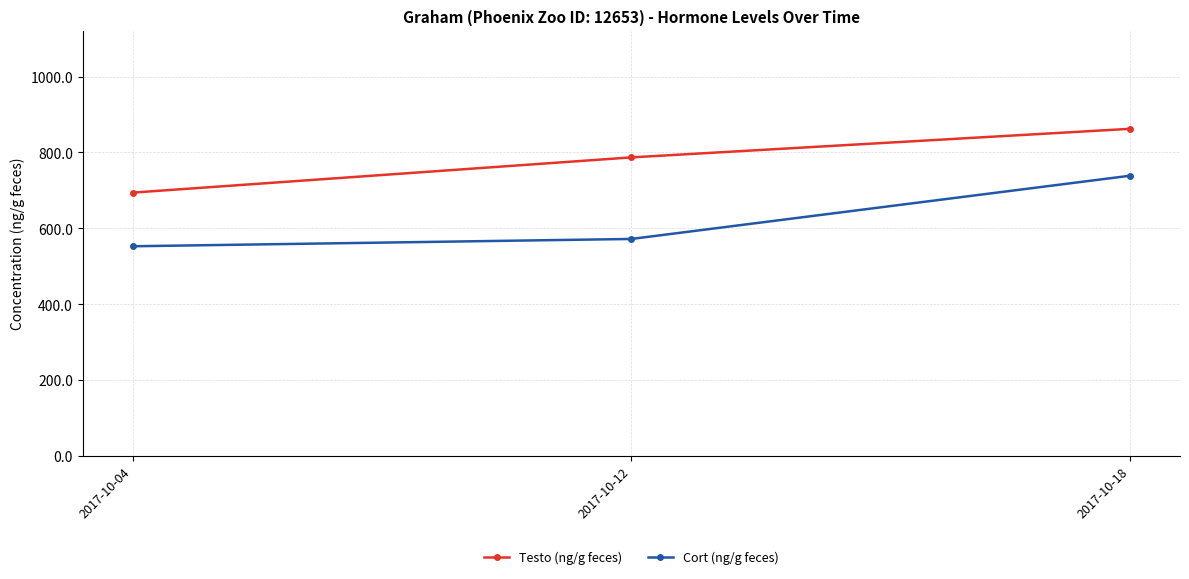

True or false: Testo (ng/g feces) has a value of 1314.2 at 2017-10-12.

False